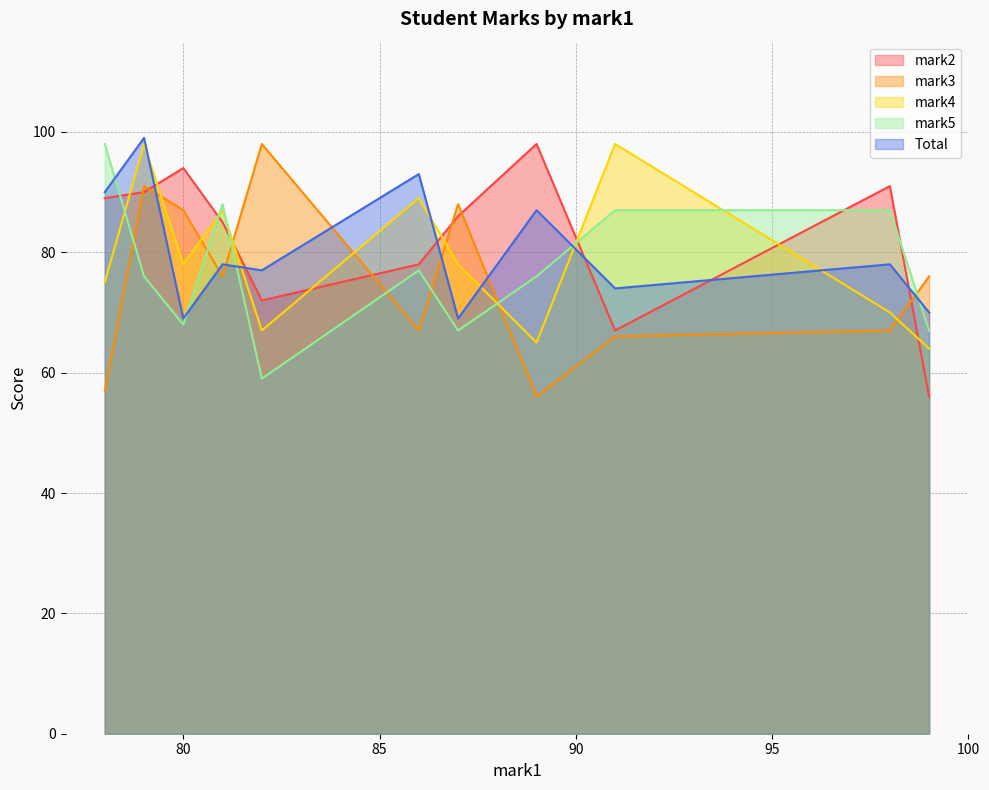

What are all the series names shown in the legend?

mark2, mark3, mark4, mark5, Total